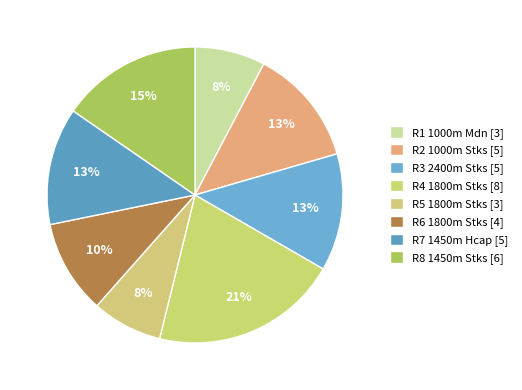

Do R1 1000m Mdn and R2 1000m Stks together represent more than half of the pie?

No